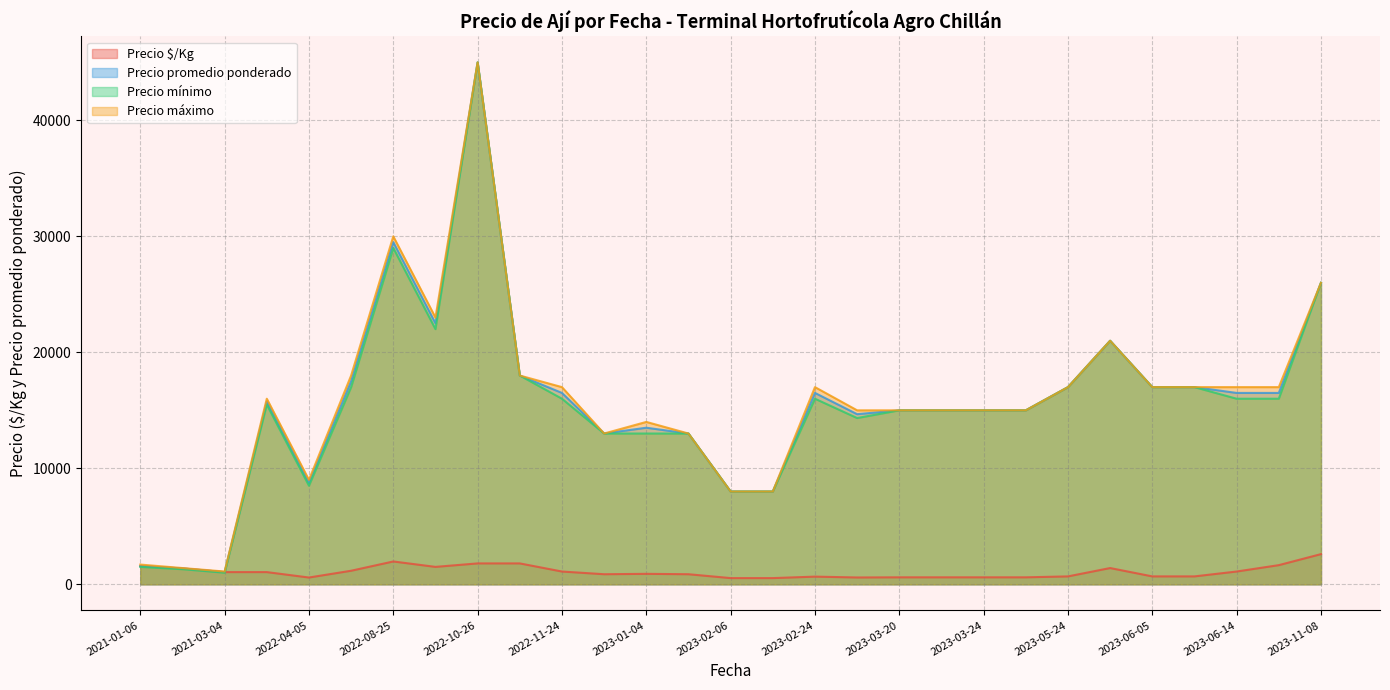

At which category is the sum across all series the highest?

2022-10-26